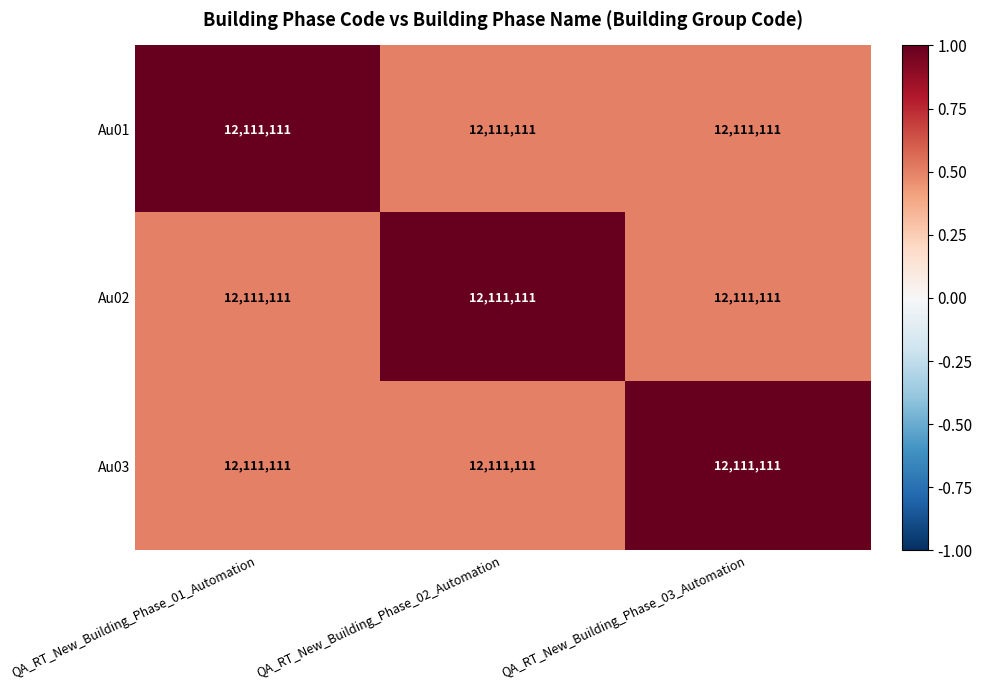

Count the number of categories in the chart.

3